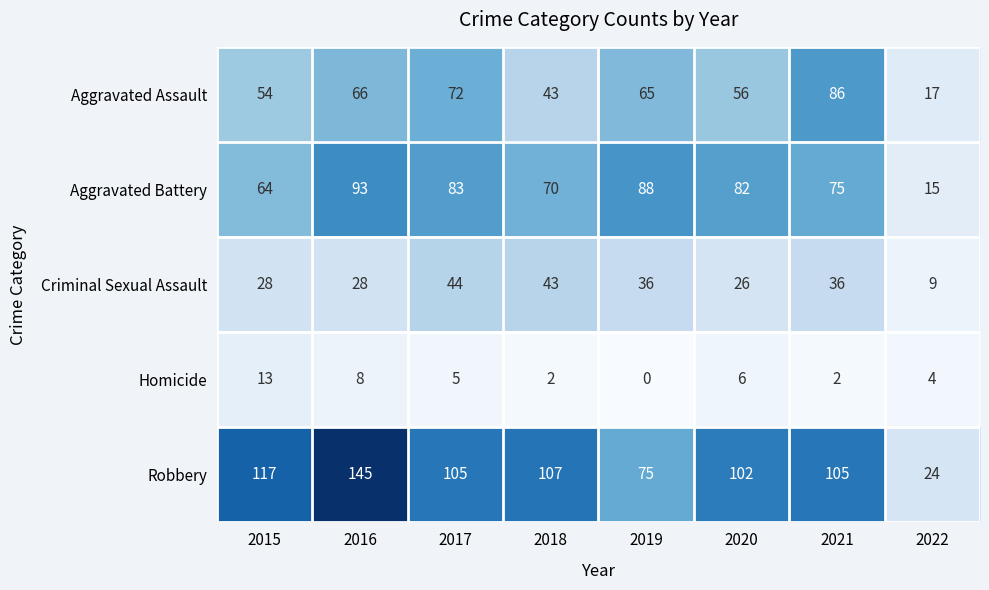

Rank the series by their maximum value, from highest to lowest.

Robbery, Aggravated Battery, Aggravated Assault, Criminal Sexual Assault, Homicide